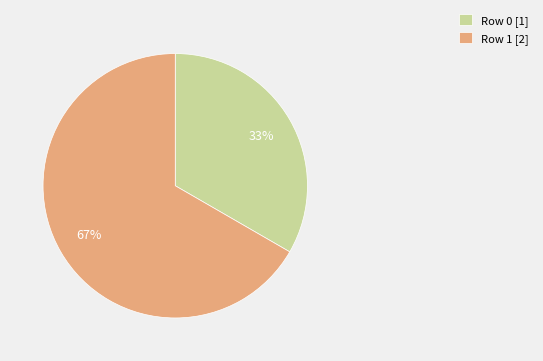

Count the number of slices in the pie.

2